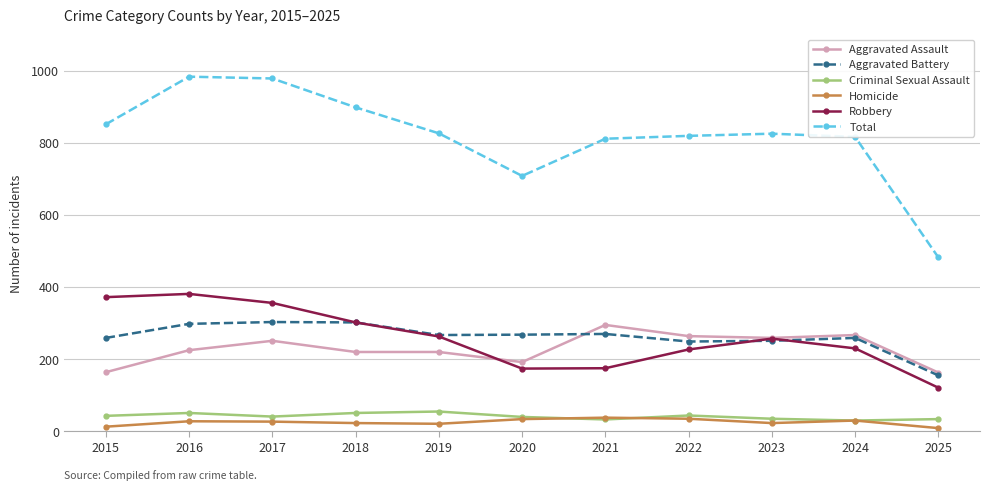

True or false: Total and Aggravated Battery intersect in this chart.

False